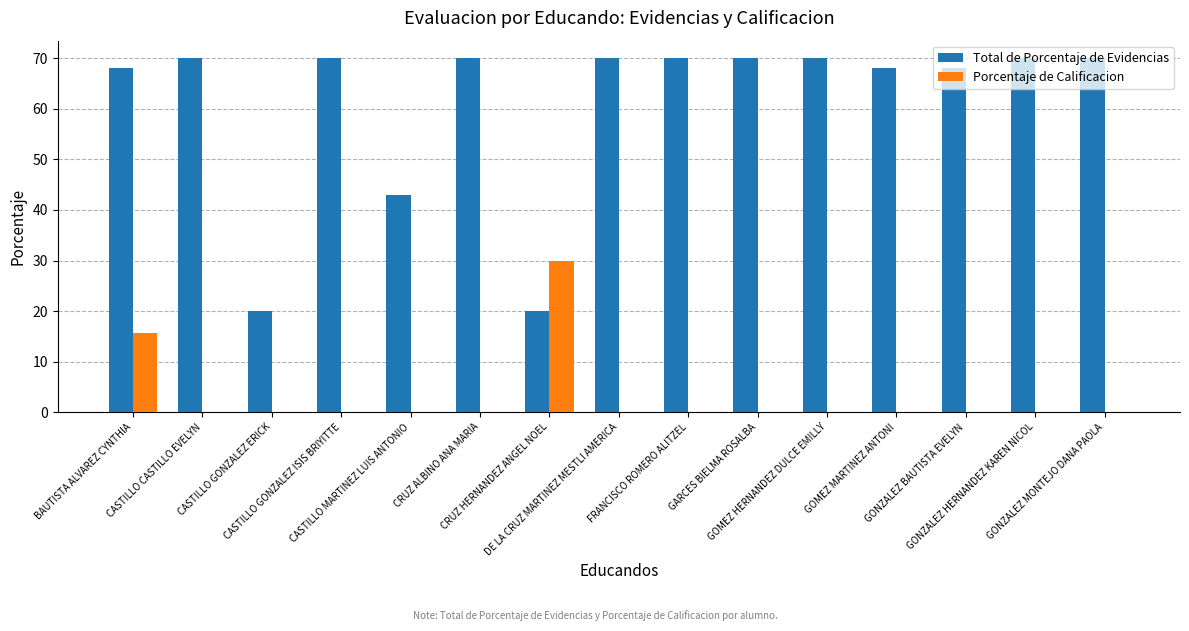

Reading right to left, what are all the values shown in this chart?

Total de Porcentaje de Evidencias: 70.0	70.0	68.0	68.0	70.0	70.0	70.0	70.0	20.0	70.0	43.0	70.0	20.0	70.0	68.0
Porcentaje de Calificacion: 0.0	0.0	0.0	0.0	0.0	0.0	0.0	0.0	30.0	0.0	0.0	0.0	0.0	0.0	15.6